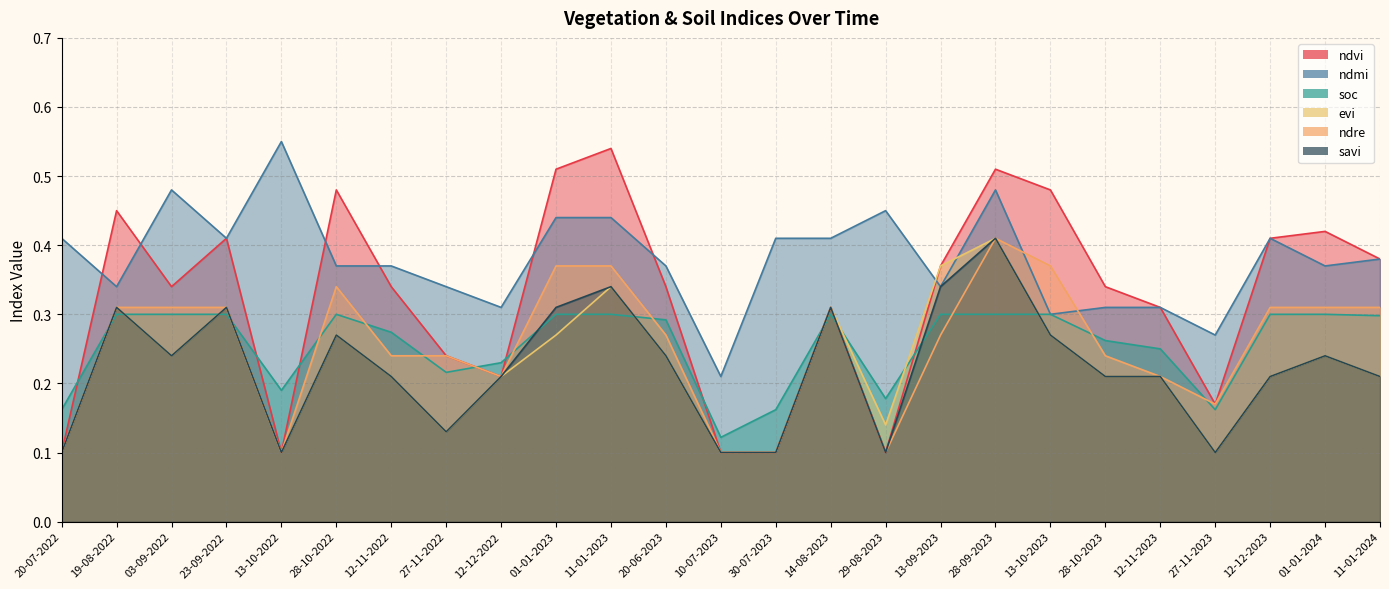

Reading left to right, transcribe all the data shown in this chart.

ndvi: 20-07-2022=0.1	19-08-2022=0.5	03-09-2022=0.3	23-09-2022=0.4	13-10-2022=0.1	28-10-2022=0.5	12-11-2022=0.3	27-11-2022=0.2	12-12-2022=0.2	01-01-2023=0.5	11-01-2023=0.5	20-06-2023=0.3	10-07-2023=0.1	30-07-2023=0.1	14-08-2023=0.3	29-08-2023=0.1	13-09-2023=0.4	28-09-2023=0.5	13-10-2023=0.5	28-10-2023=0.3	12-11-2023=0.3	27-11-2023=0.2	12-12-2023=0.4	01-01-2024=0.4	11-01-2024=0.4
ndmi: 20-07-2022=0.4	19-08-2022=0.3	03-09-2022=0.5	23-09-2022=0.4	13-10-2022=0.6	28-10-2022=0.4	12-11-2022=0.4	27-11-2022=0.3	12-12-2022=0.3	01-01-2023=0.4	11-01-2023=0.4	20-06-2023=0.4	10-07-2023=0.2	30-07-2023=0.4	14-08-2023=0.4	29-08-2023=0.5	13-09-2023=0.3	28-09-2023=0.5	13-10-2023=0.3	28-10-2023=0.3	12-11-2023=0.3	27-11-2023=0.3	12-12-2023=0.4	01-01-2024=0.4	11-01-2024=0.4
soc: 20-07-2022=0.2	19-08-2022=0.3	03-09-2022=0.3	23-09-2022=0.3	13-10-2022=0.2	28-10-2022=0.3	12-11-2022=0.3	27-11-2022=0.2	12-12-2022=0.2	01-01-2023=0.3	11-01-2023=0.3	20-06-2023=0.3	10-07-2023=0.1	30-07-2023=0.2	14-08-2023=0.3	29-08-2023=0.2	13-09-2023=0.3	28-09-2023=0.3	13-10-2023=0.3	28-10-2023=0.3	12-11-2023=0.2	27-11-2023=0.2	12-12-2023=0.3	01-01-2024=0.3	11-01-2024=0.3
evi: 20-07-2022=0.1	19-08-2022=0.3	03-09-2022=0.2	23-09-2022=0.3	13-10-2022=0.1	28-10-2022=0.3	12-11-2022=0.2	27-11-2022=0.1	12-12-2022=0.2	01-01-2023=0.3	11-01-2023=0.3	20-06-2023=0.2	10-07-2023=0.1	30-07-2023=0.1	14-08-2023=0.3	29-08-2023=0.1	13-09-2023=0.4	28-09-2023=0.4	13-10-2023=0.3	28-10-2023=0.2	12-11-2023=0.2	27-11-2023=0.1	12-12-2023=0.2	01-01-2024=0.2	11-01-2024=0.2
ndre: 20-07-2022=0.1	19-08-2022=0.3	03-09-2022=0.3	23-09-2022=0.3	13-10-2022=0.1	28-10-2022=0.3	12-11-2022=0.2	27-11-2022=0.2	12-12-2022=0.2	01-01-2023=0.4	11-01-2023=0.4	20-06-2023=0.3	10-07-2023=0.1	30-07-2023=0.1	14-08-2023=0.3	29-08-2023=0.1	13-09-2023=0.3	28-09-2023=0.4	13-10-2023=0.4	28-10-2023=0.2	12-11-2023=0.2	27-11-2023=0.2	12-12-2023=0.3	01-01-2024=0.3	11-01-2024=0.3
savi: 20-07-2022=0.1	19-08-2022=0.3	03-09-2022=0.2	23-09-2022=0.3	13-10-2022=0.1	28-10-2022=0.3	12-11-2022=0.2	27-11-2022=0.1	12-12-2022=0.2	01-01-2023=0.3	11-01-2023=0.3	20-06-2023=0.2	10-07-2023=0.1	30-07-2023=0.1	14-08-2023=0.3	29-08-2023=0.1	13-09-2023=0.3	28-09-2023=0.4	13-10-2023=0.3	28-10-2023=0.2	12-11-2023=0.2	27-11-2023=0.1	12-12-2023=0.2	01-01-2024=0.2	11-01-2024=0.2